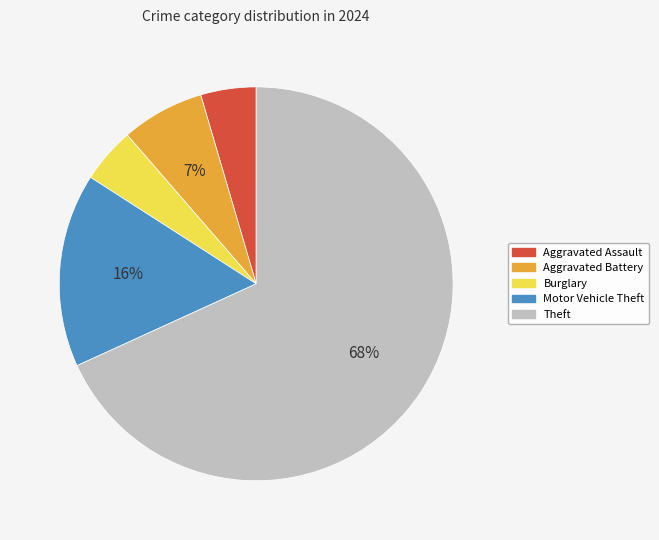

Which slice is the largest?

Theft